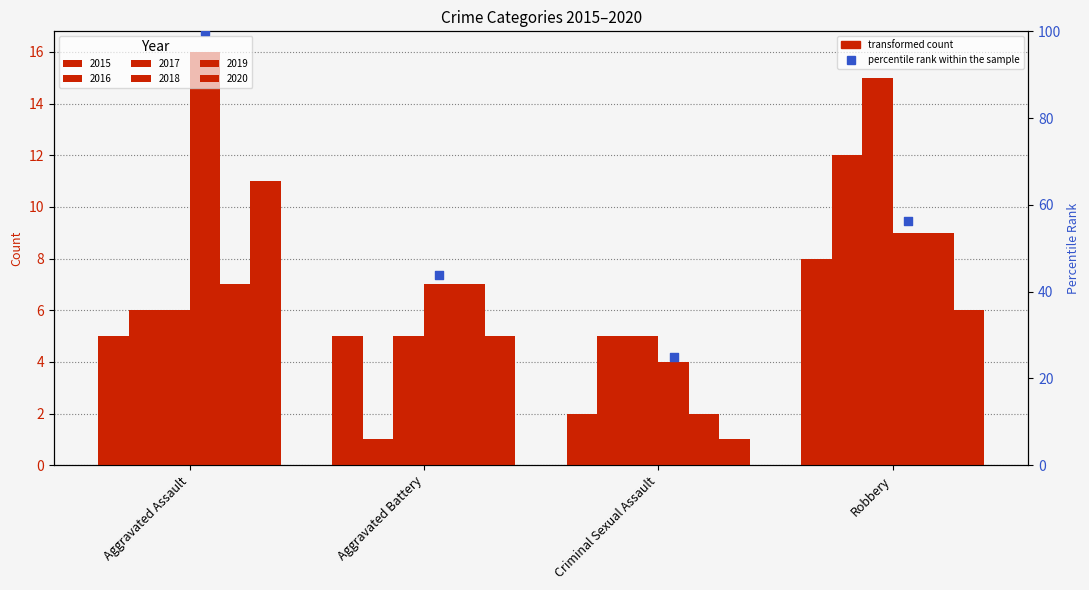

What is the ratio of the value at Robbery to the value at Aggravated Battery?

1.3